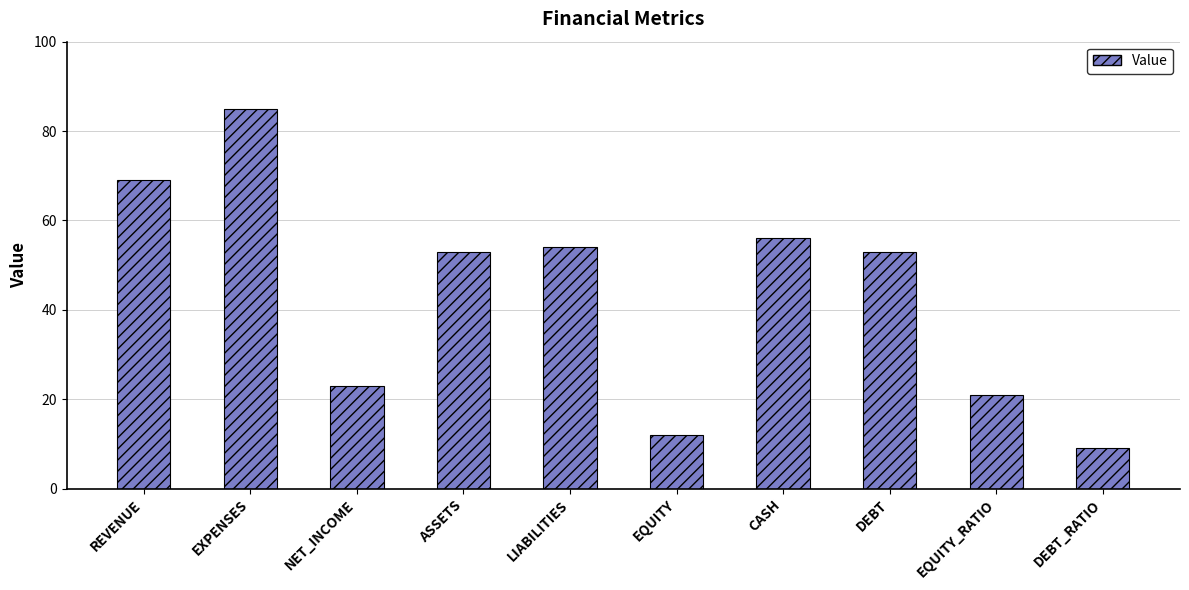

What is the sum of all values?

435